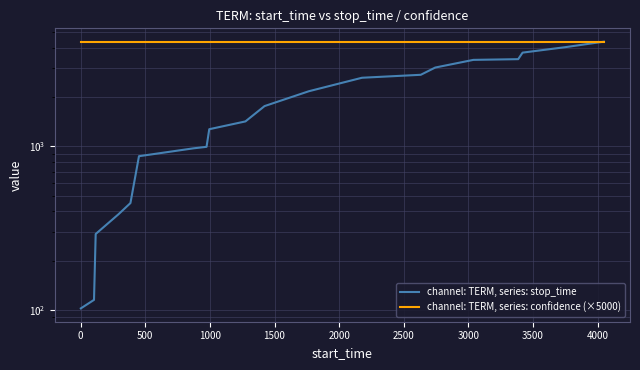

After their last crossing, which series has the higher values: channel: TERM, series: stop_time or channel: TERM, series: confidence (×5000)?

channel: TERM, series: stop_time